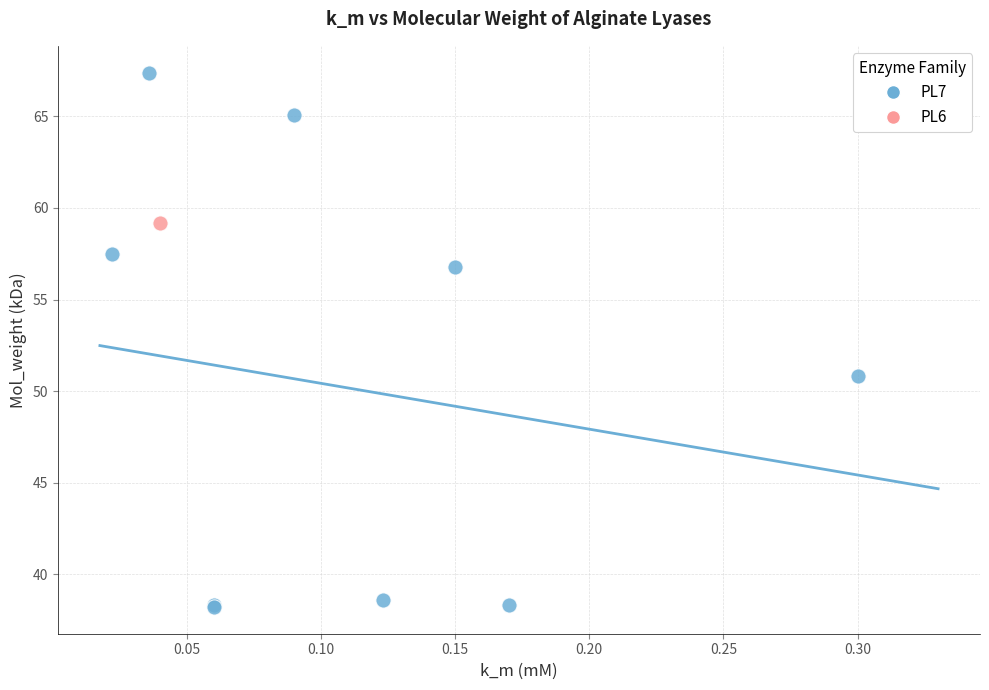

What are all the series names shown in the legend?

PL7, PL6